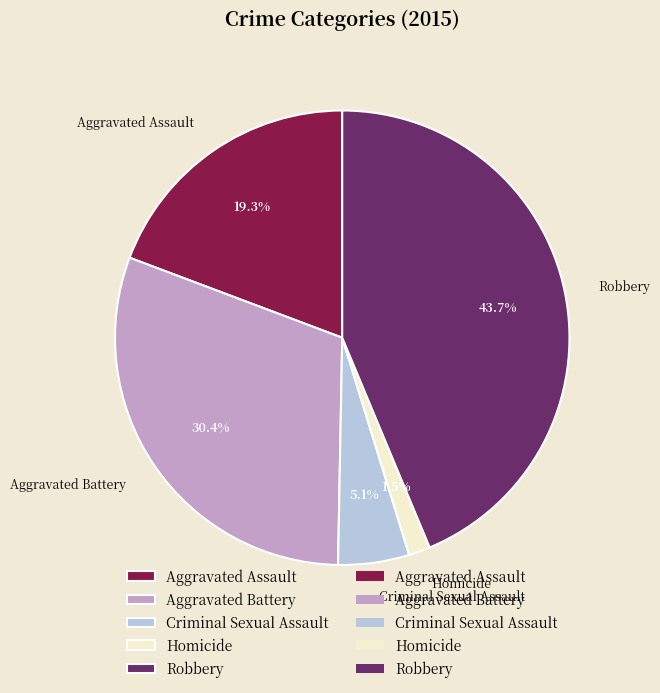

Which slice is the largest?

Robbery